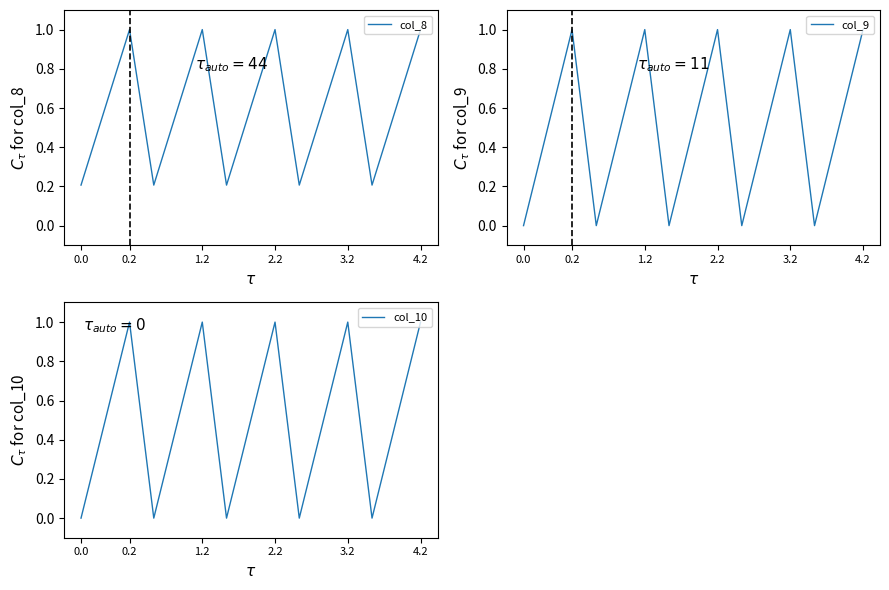

What is the greatest value displayed?

1.0